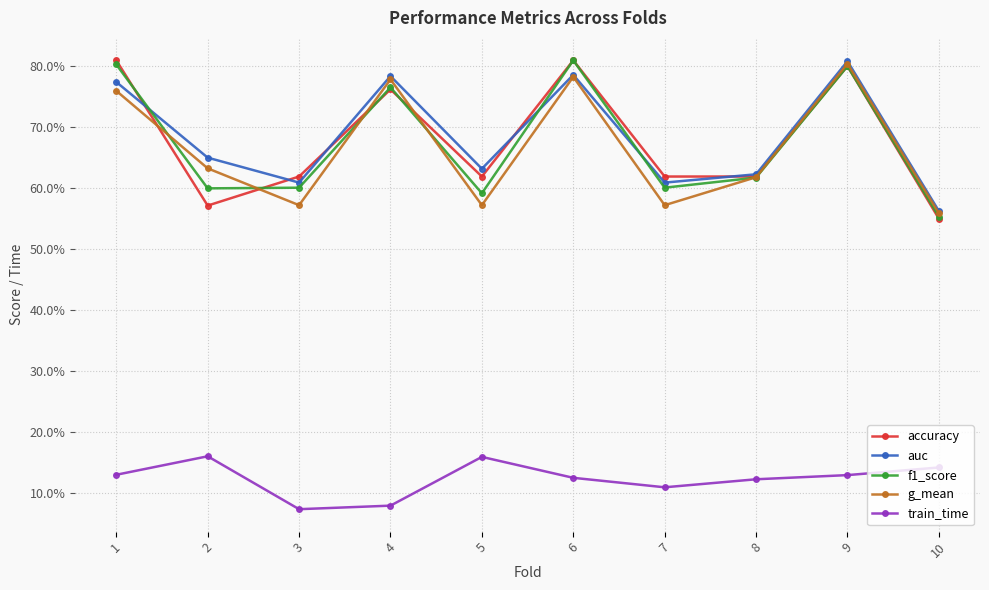

True or false: accuracy and train_time intersect in this chart.

False